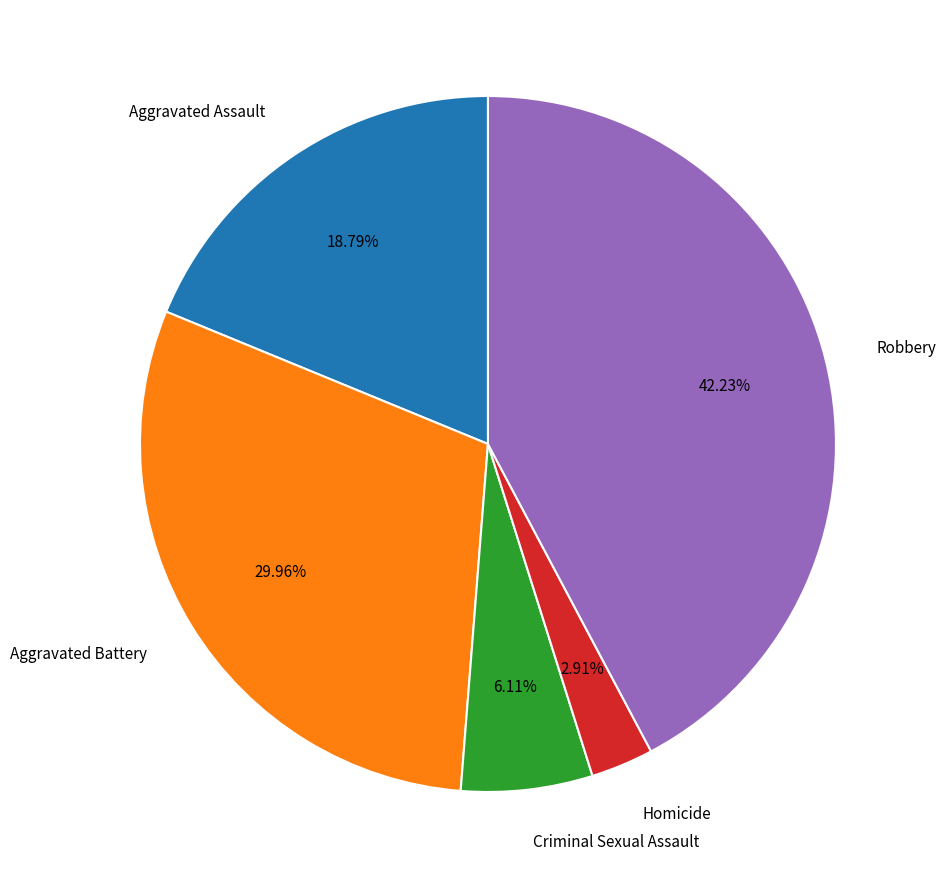

Is Aggravated Battery the majority of the pie?

No